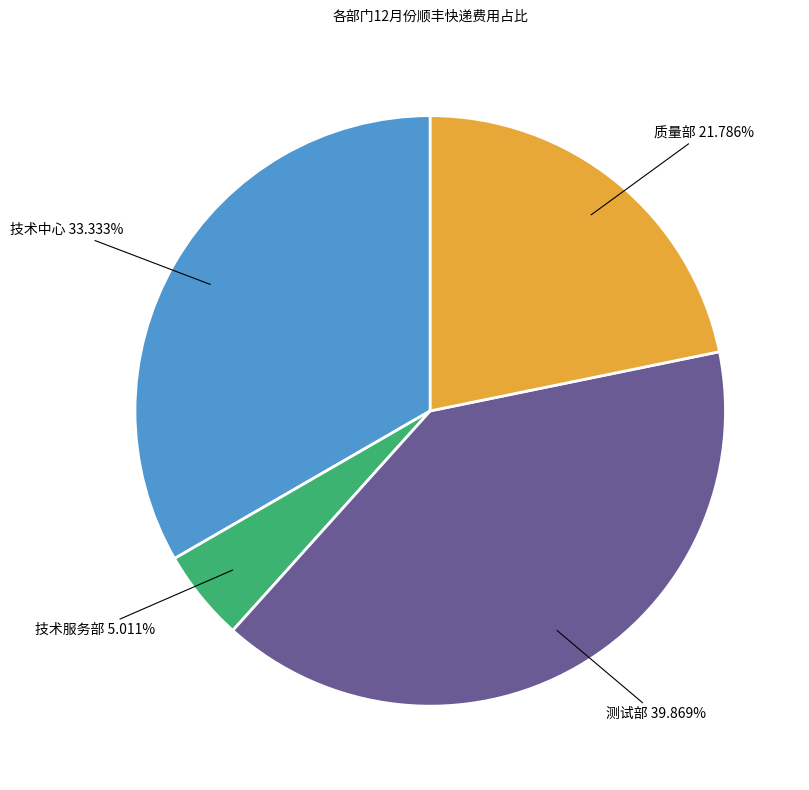

True or false: 技术中心 accounts for 23% of the total.

False